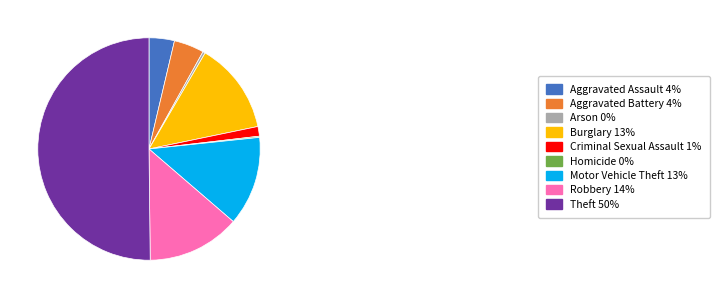

Combined, do Arson 0% and Robbery 14% account for over 50%?

No